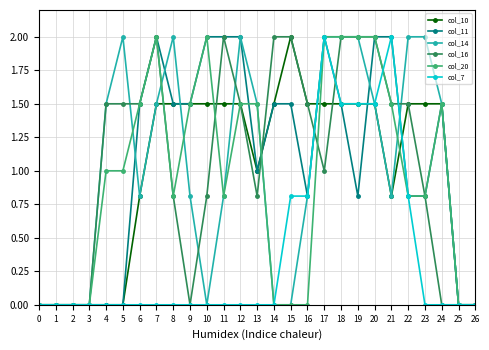

True or false: col_10 has a value of -1.2 at 25.

False